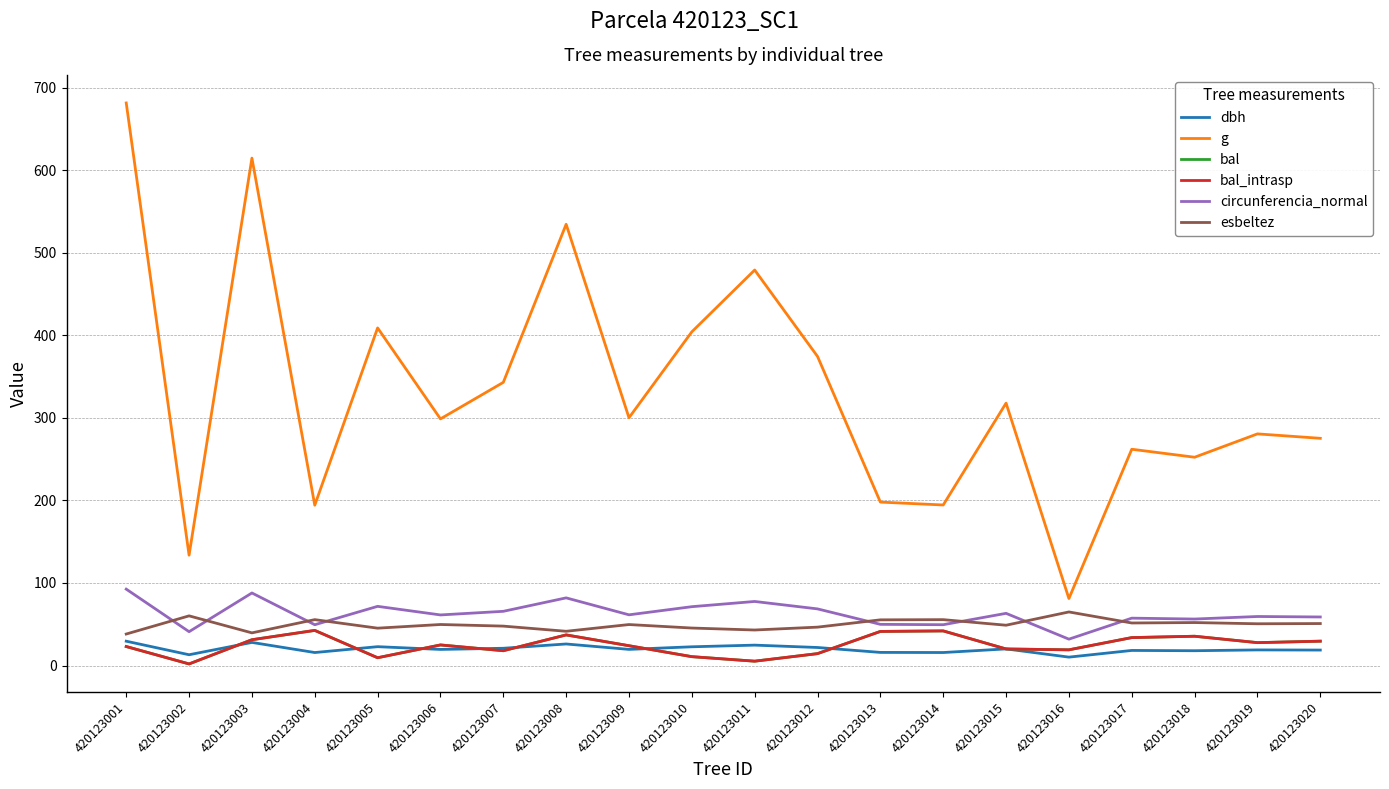

Does the chart display data point markers on the line(s)?

No